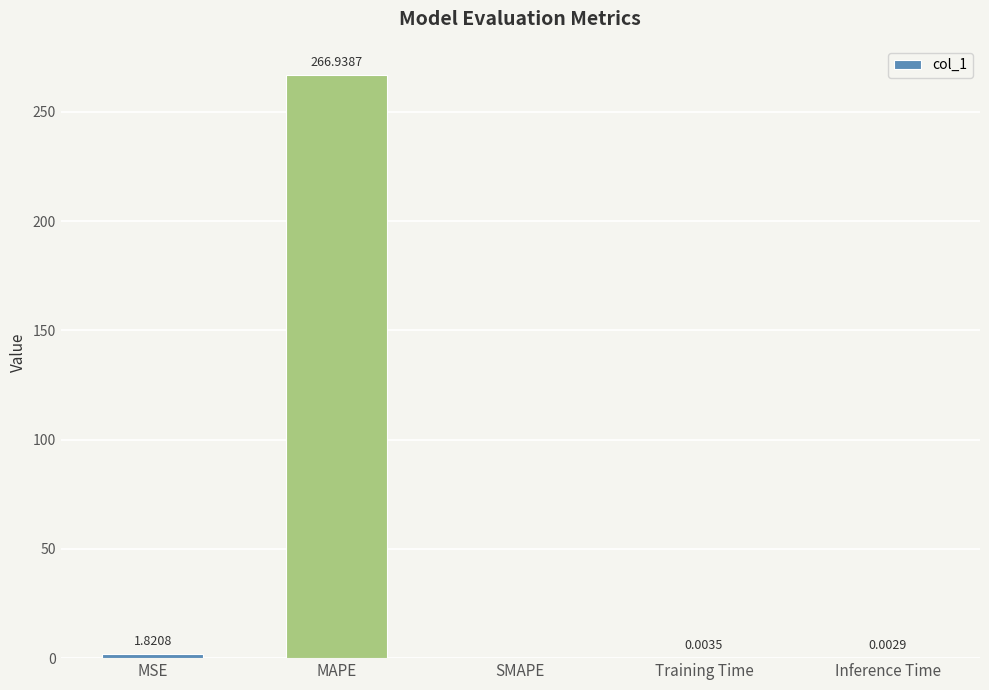

What is the sum of all values?

268.8